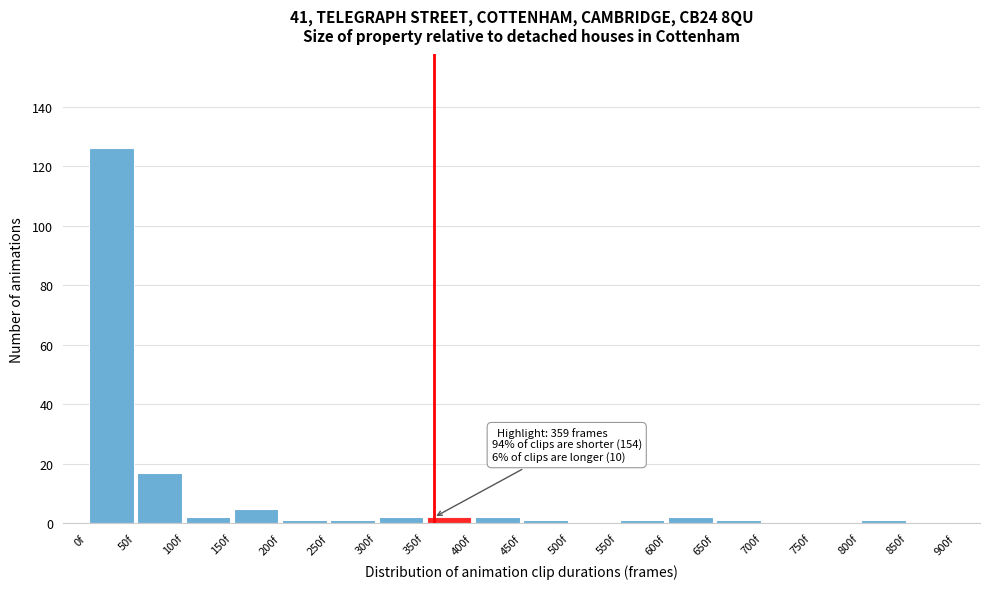

Which range on the x-axis has the tallest bar?

0 to 50